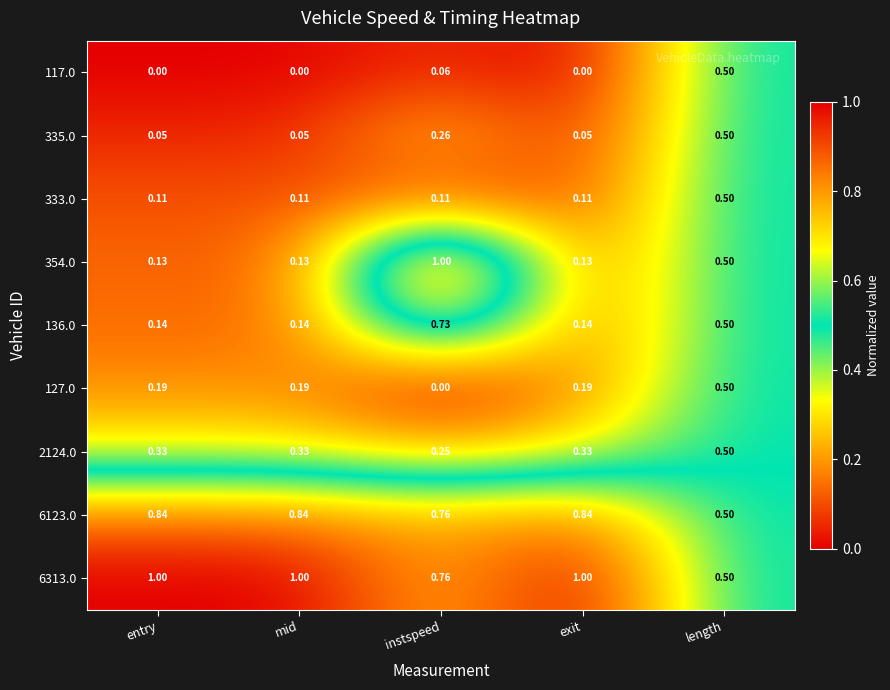

Is the value of 127.0 at instspeed greater than the value of 2124.0 at instspeed?

No